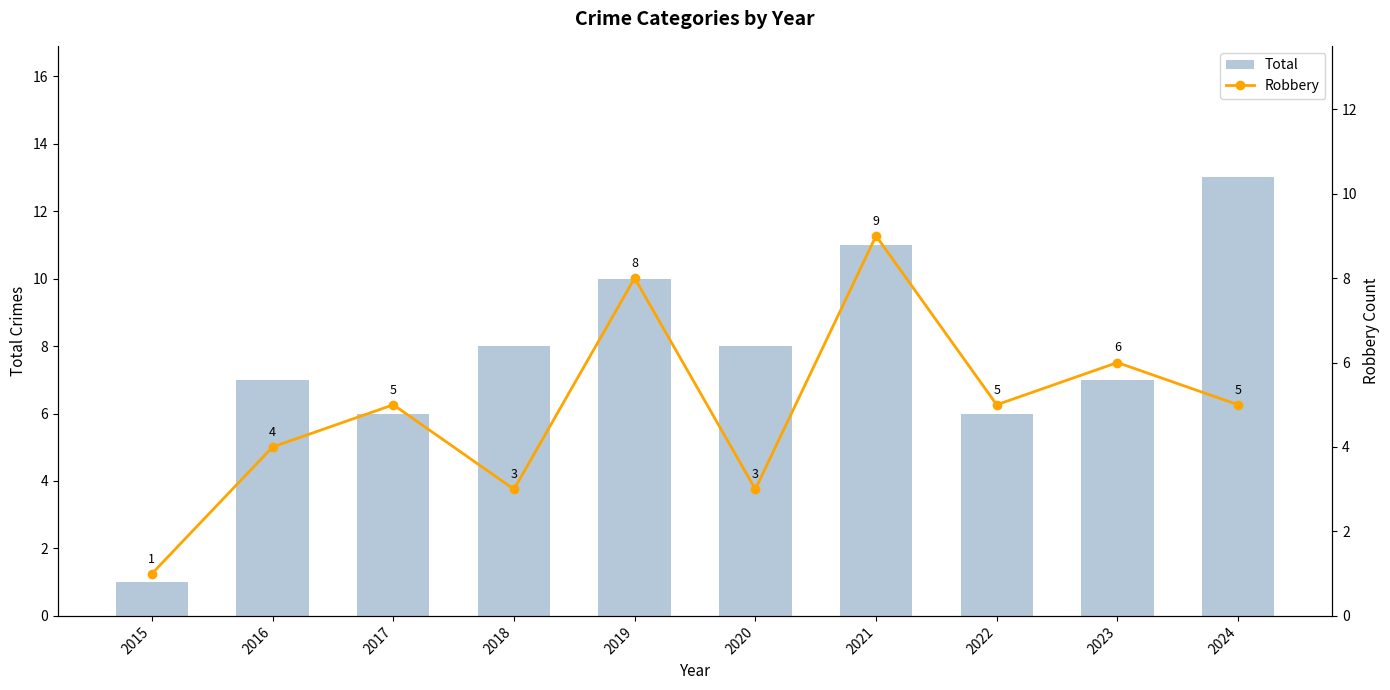

The value of Total at 2021 is 3. True or false?

False